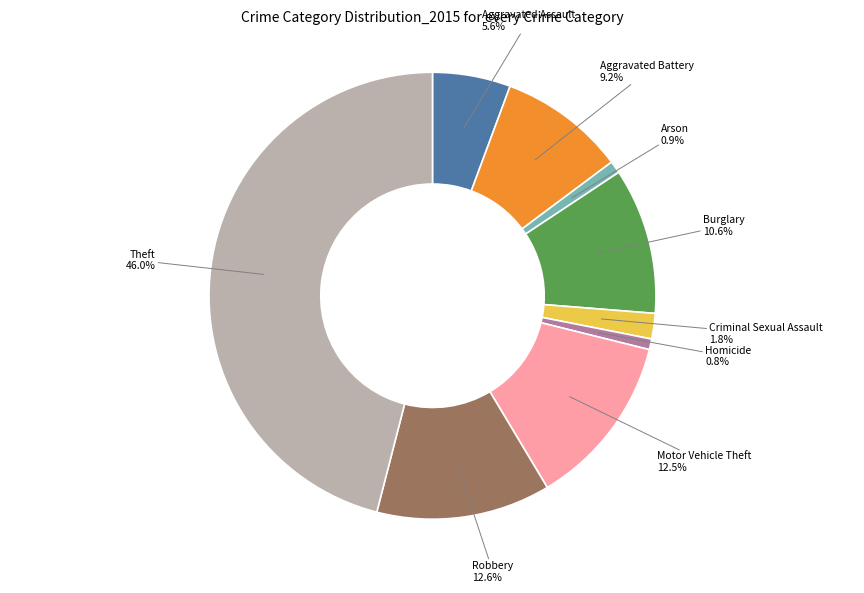

Does any single category account for the majority?

No